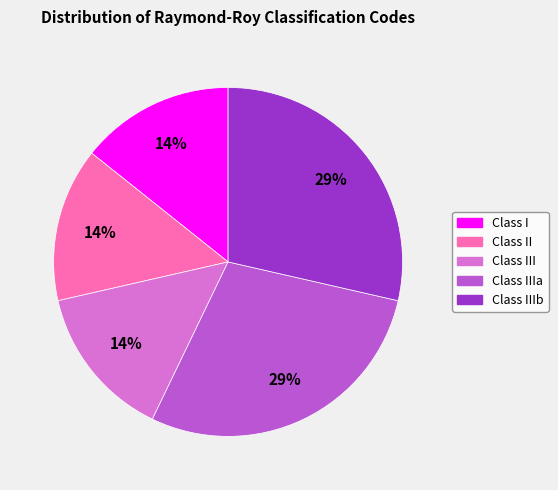

Is there any slice that represents more than half of the pie?

No